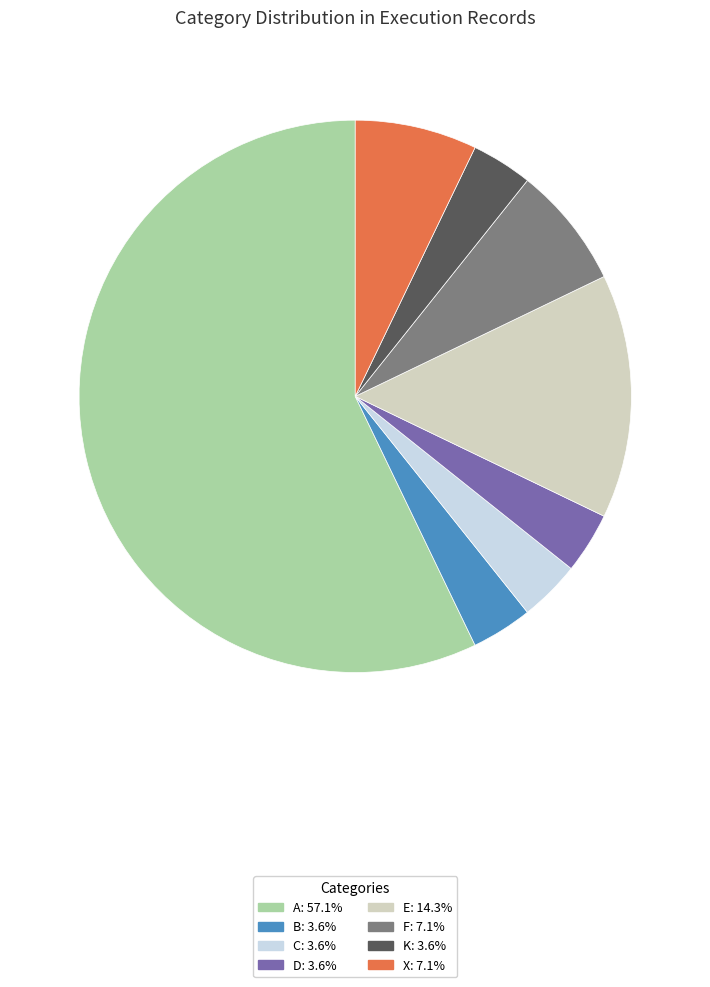

Which slice is the largest?

A